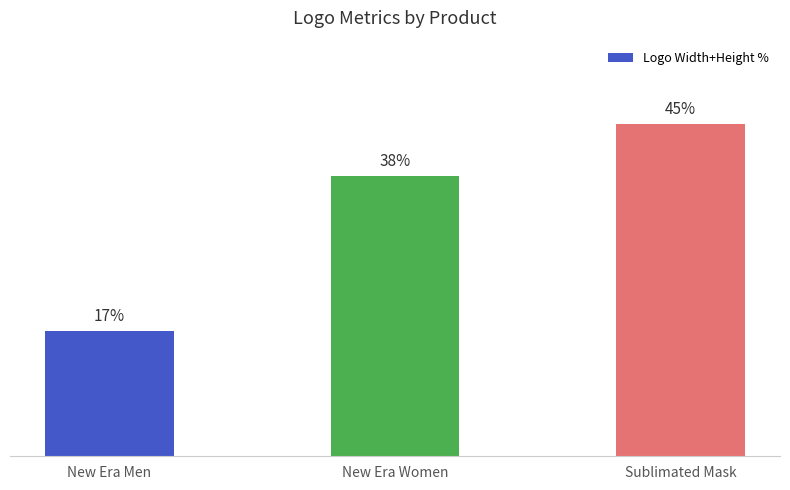

Between New Era Women and New Era Men, which is larger?

New Era Women